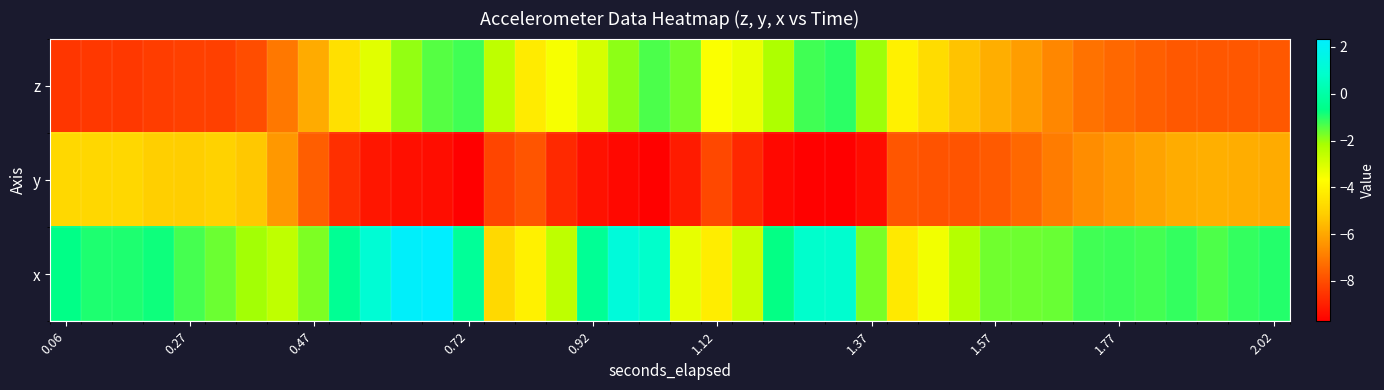

List the series in order of their peak value, highest first.

x, z, y